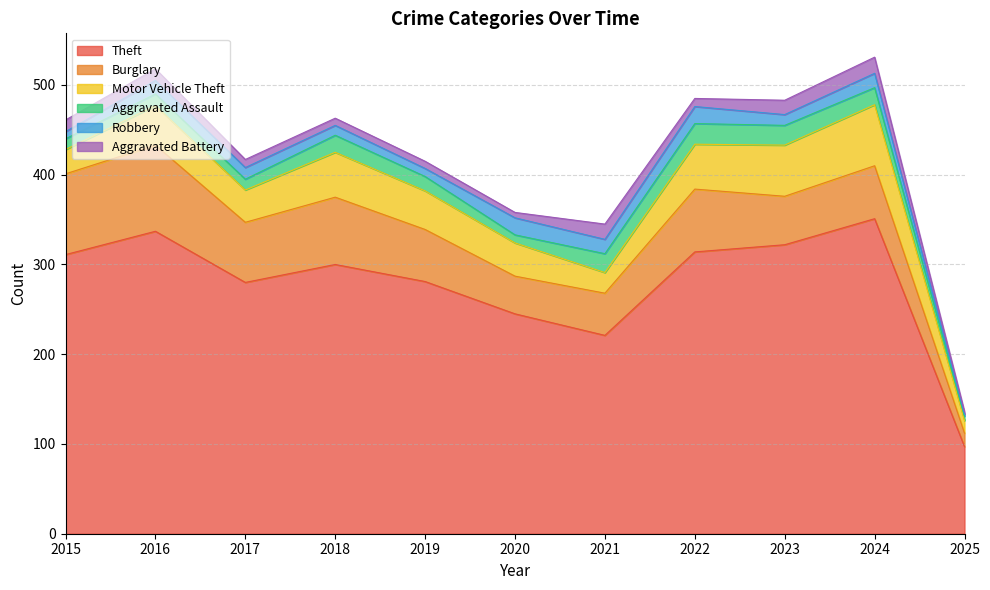

What is the value of the Motor Vehicle Theft point at the 4th from the left?

50